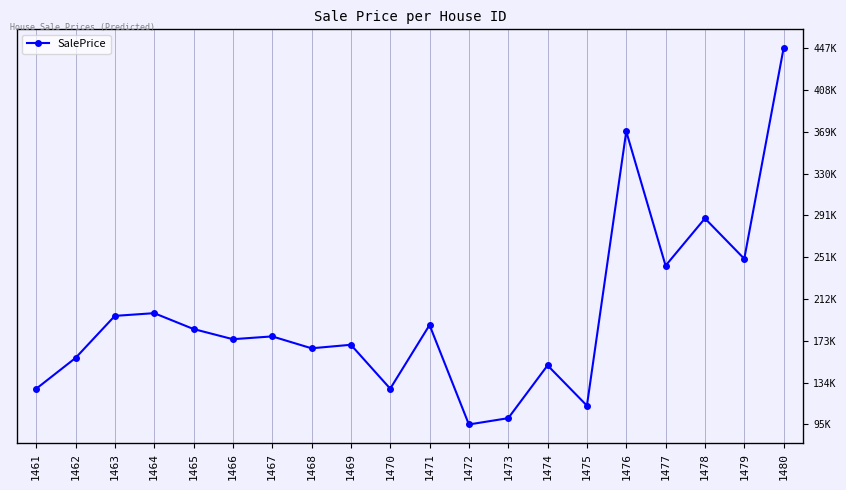

What is the change in value from 1462 to 1465?

+27149.0